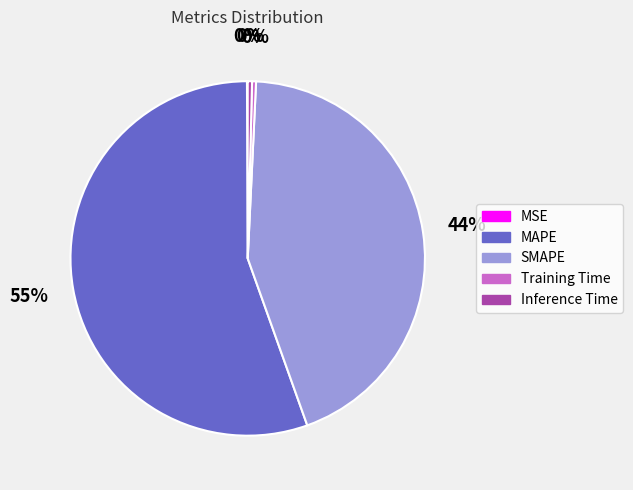

True or false: Training Time accounts for 0% of the total.

True